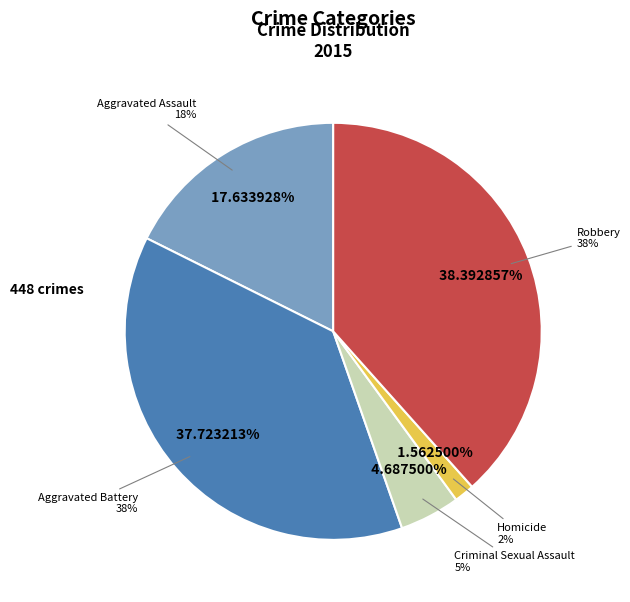

Which category has the biggest portion of the pie?

Robbery